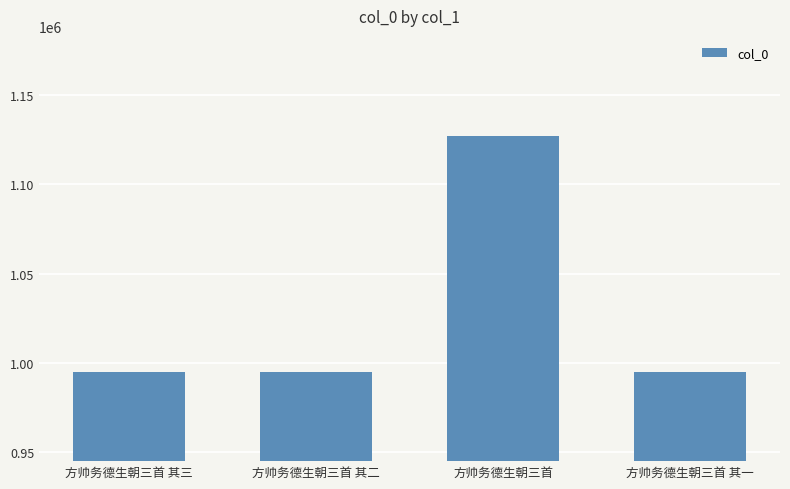

Count the number of data series in this chart.

1